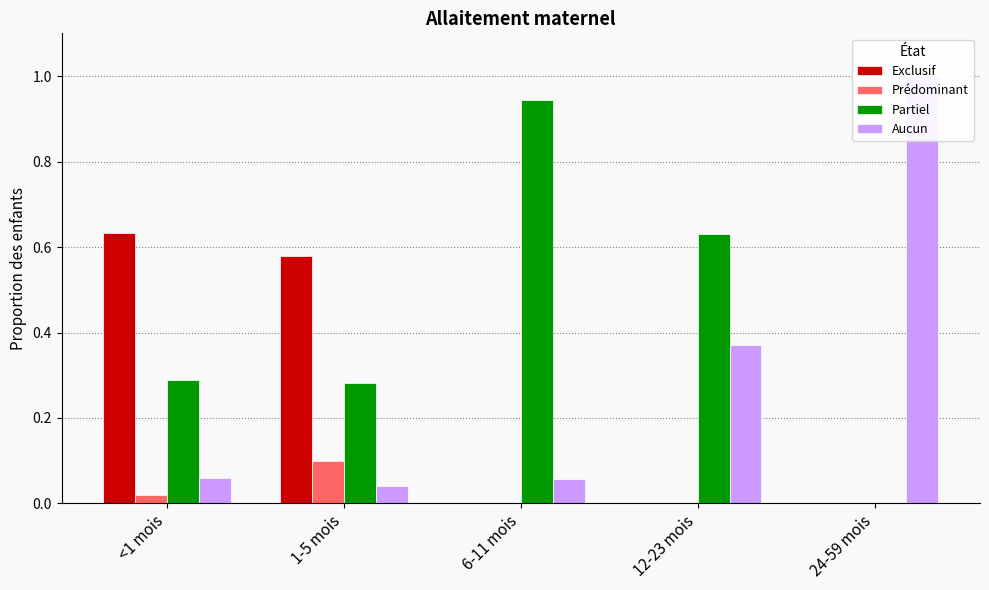

At 24-59 mois, list the series in order from smallest to largest.

Exclusif, Prédominant, Partiel, Aucun